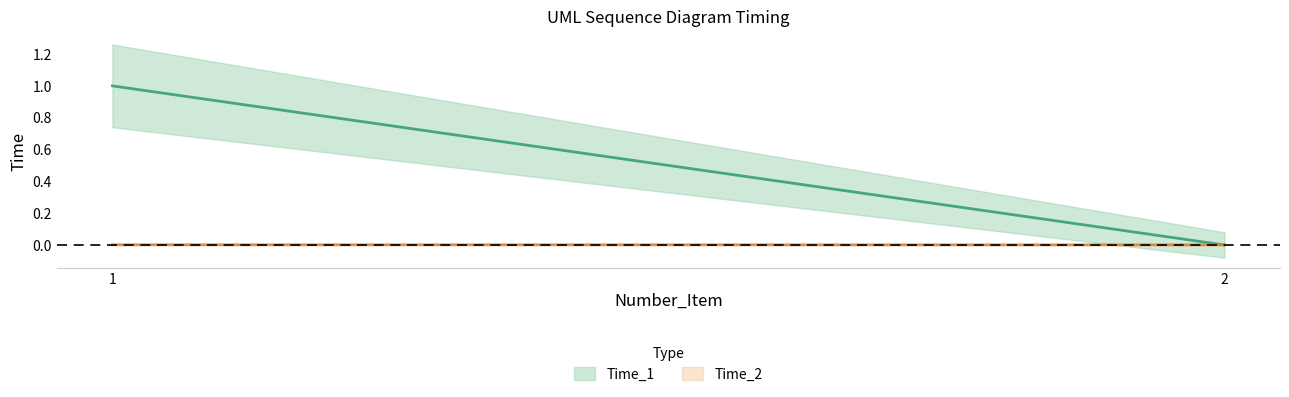

Is it true that Time_2 equals 0.0 at 1?

False